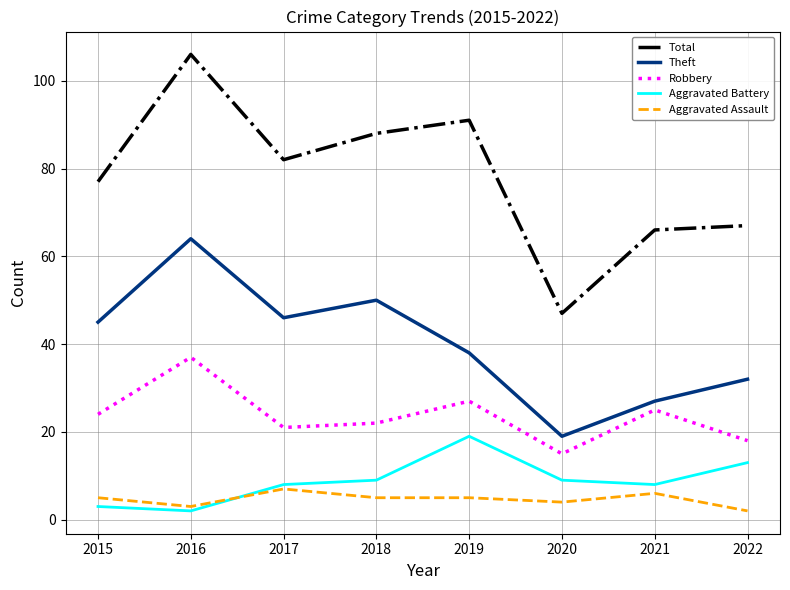

True or false: Total and Robbery intersect in this chart.

False